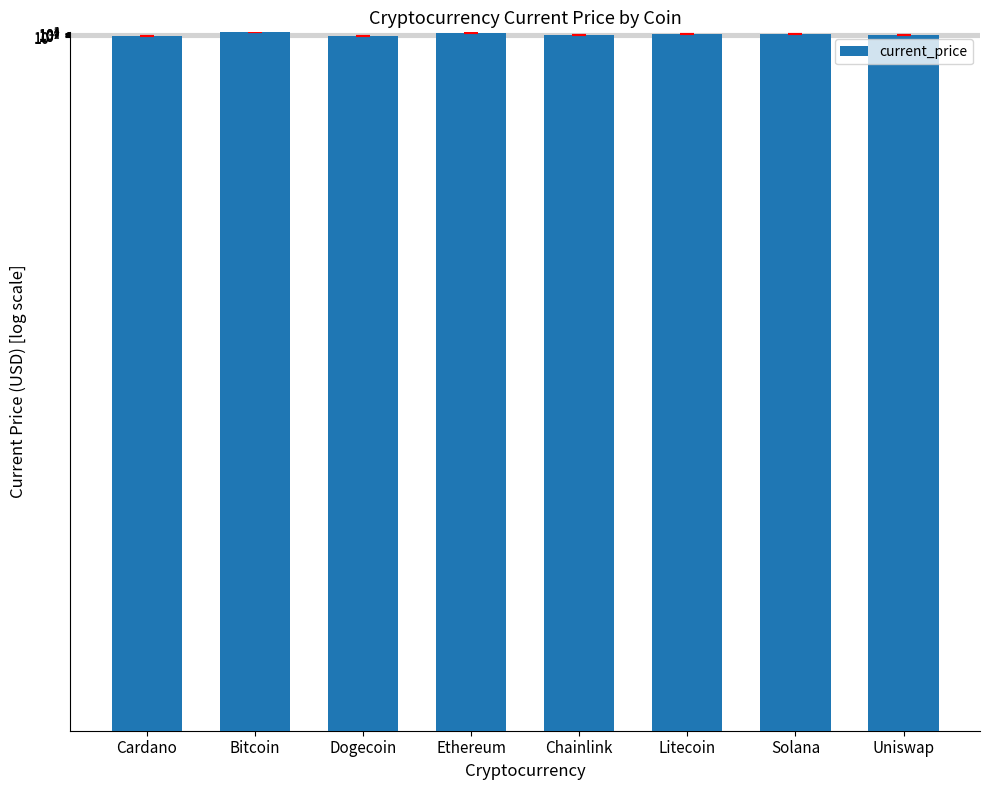

Are the bars horizontal?

No